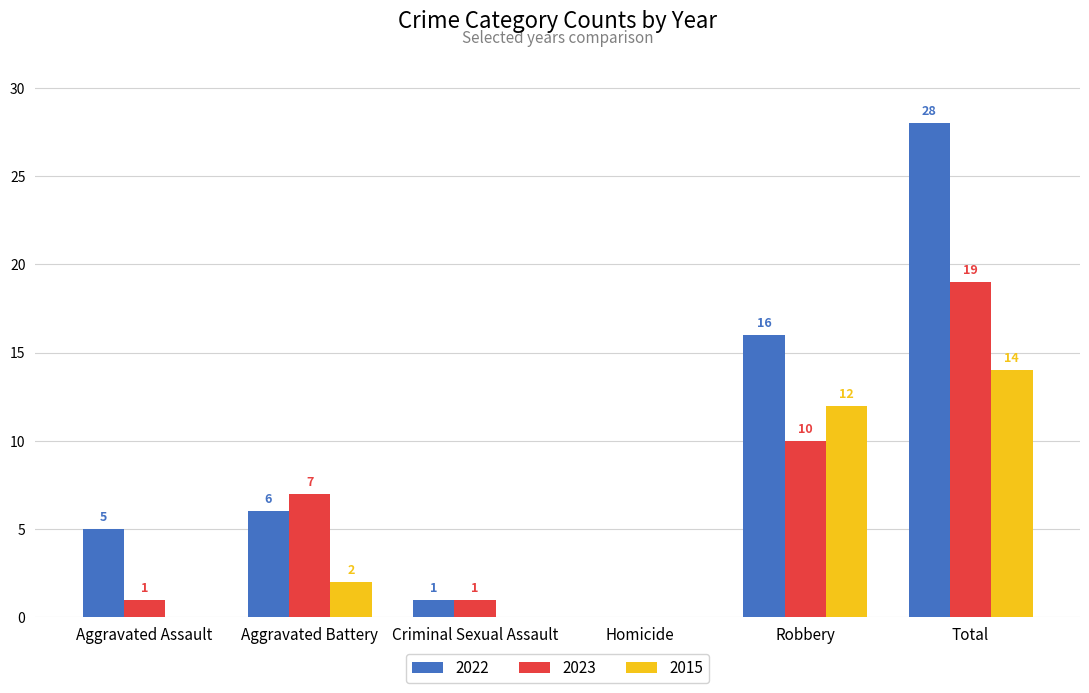

Which series has the largest total across all categories?

2022